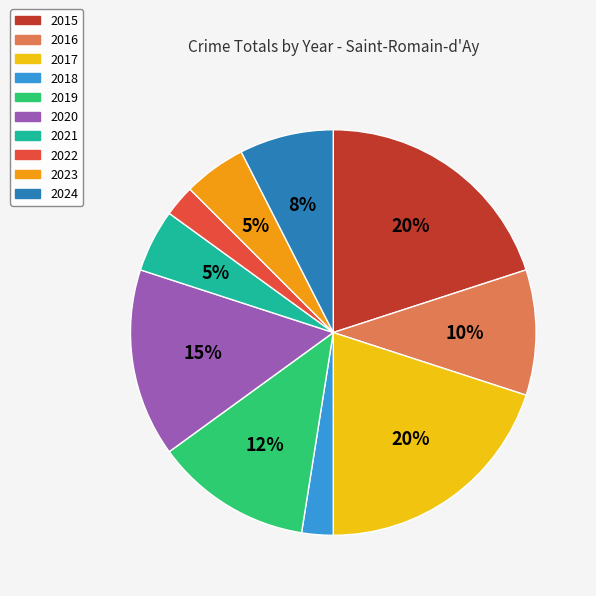

Do 2024 and 2015 together represent more than half of the pie?

No